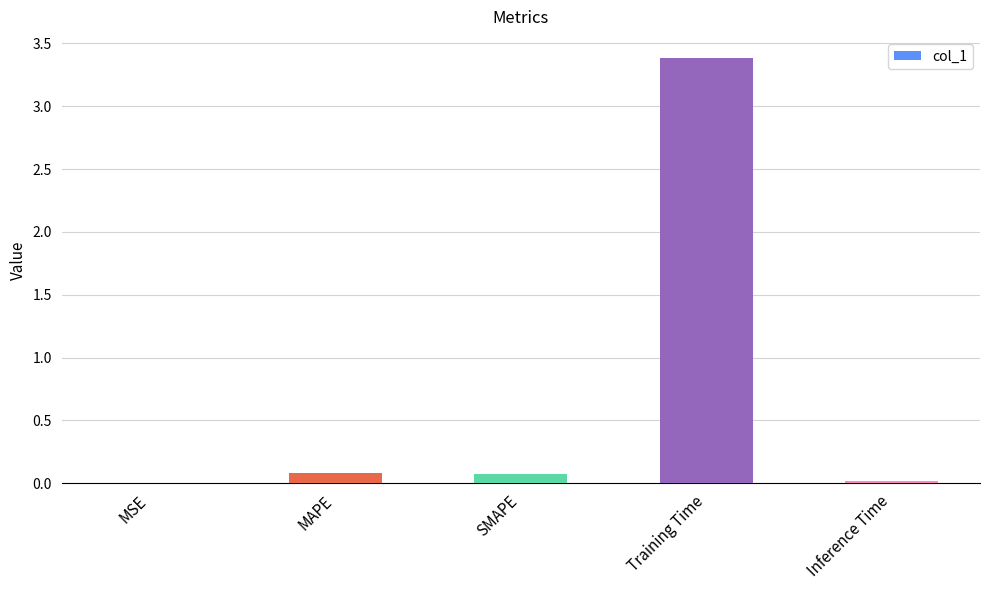

What is the approximate value at Training Time?

3.4